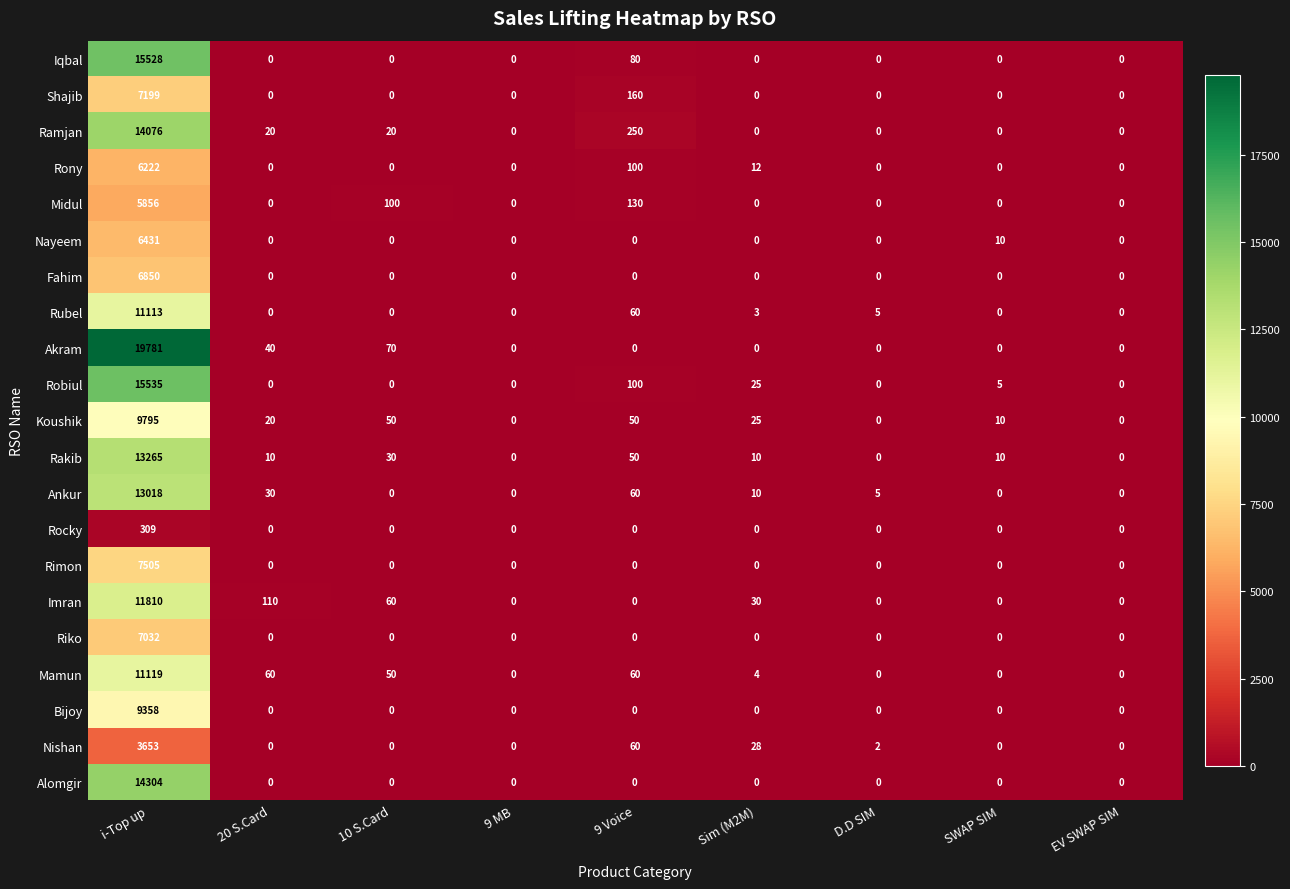

The Rocky series shows 0 at 10 S.Card. True or false?

True